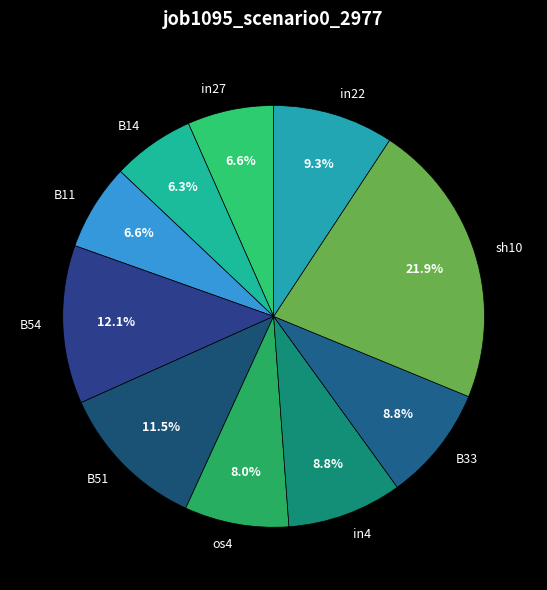

Combined, what portion of the pie is B14 and in27?

12.9%